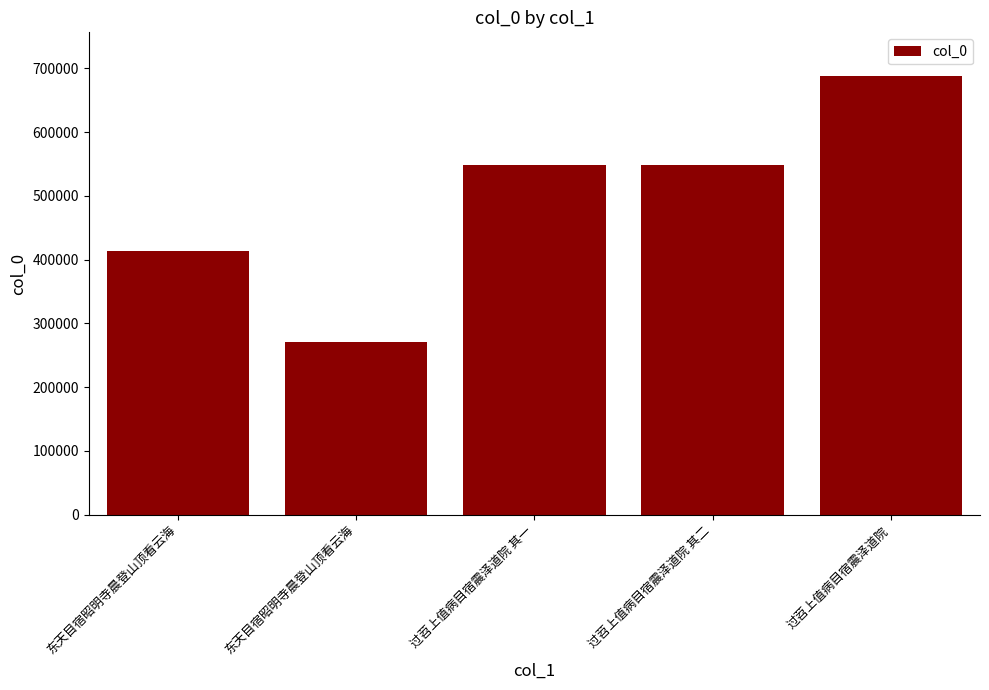

The chart shows a value of 413705 at 东天目宿昭明寺晨登山顶看云海. True or false?

True